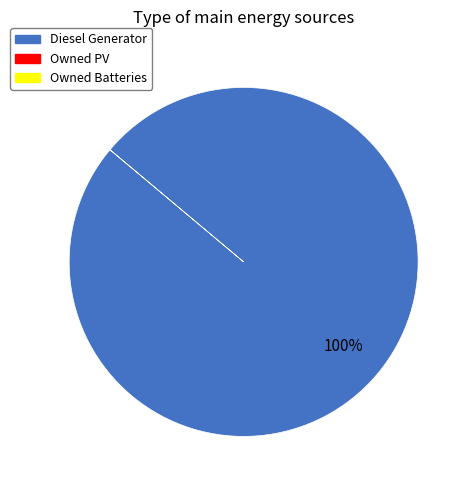

Does any single category account for the majority?

Yes